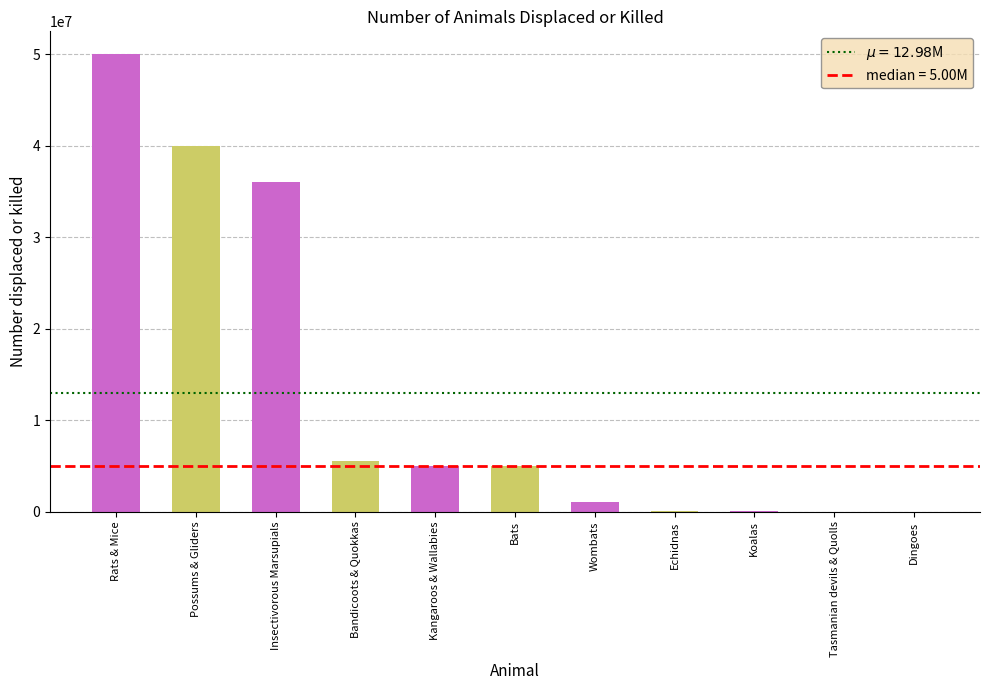

What is the greatest value displayed?

50000000